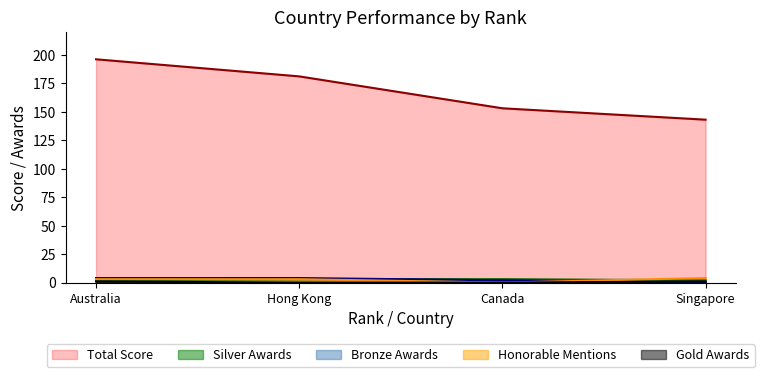

At Hong Kong, list the series in order from smallest to largest.

Silver Awards, Gold Awards, Honorable Mentions, Bronze Awards, Total Score